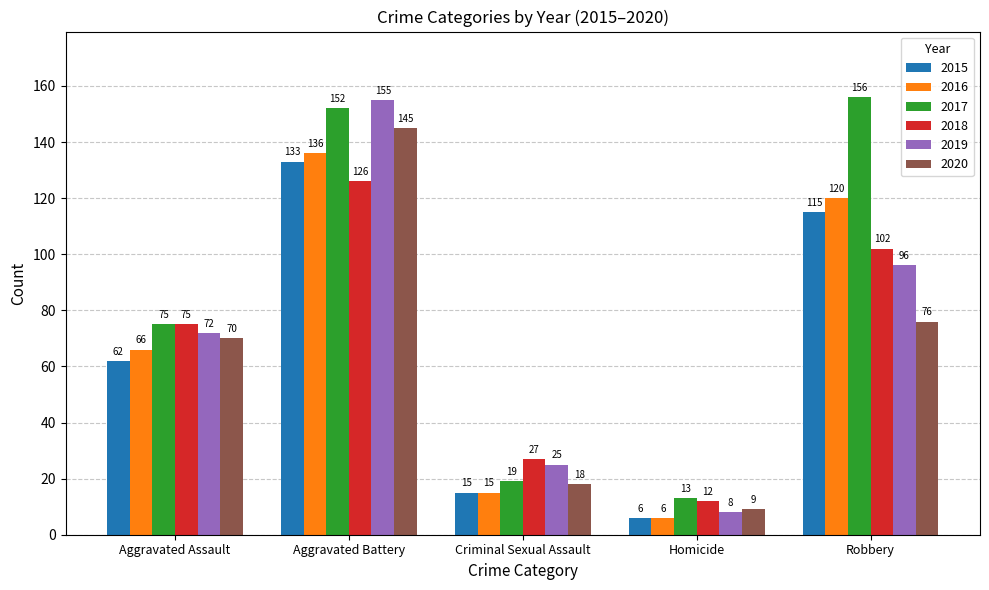

Between Aggravated Assault and Aggravated Battery, which series saw the biggest shift?

2019